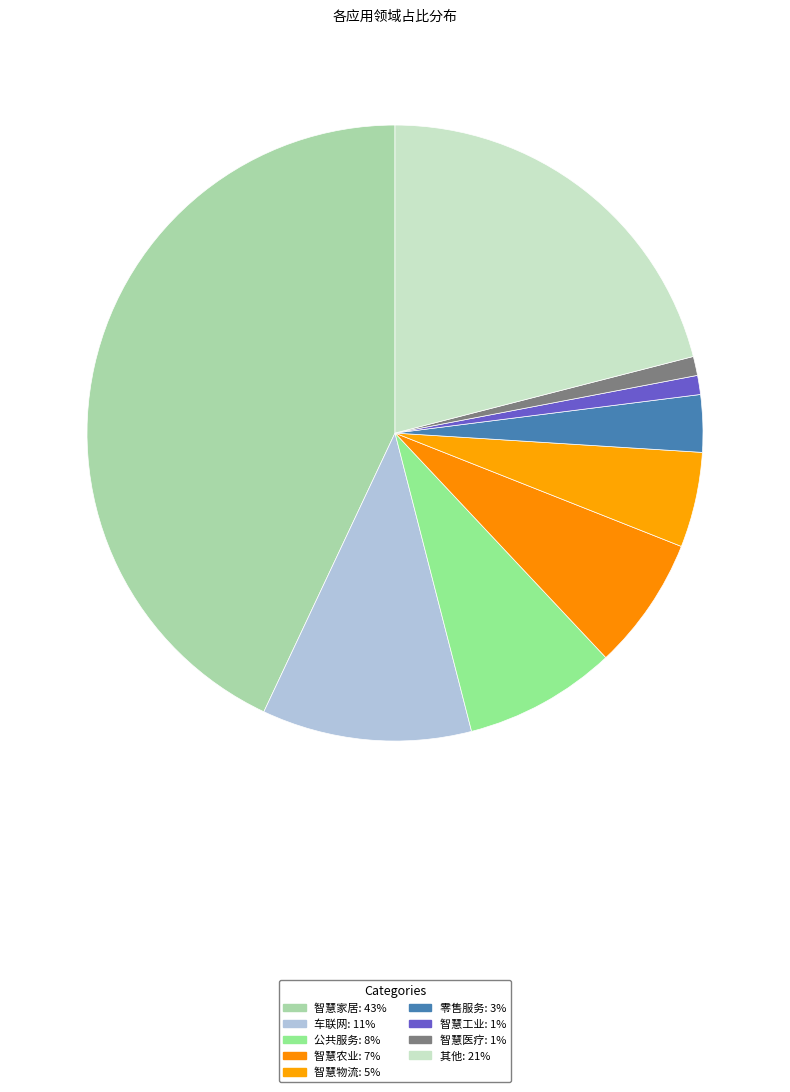

What is the smallest slice in the pie chart?

智慧工业